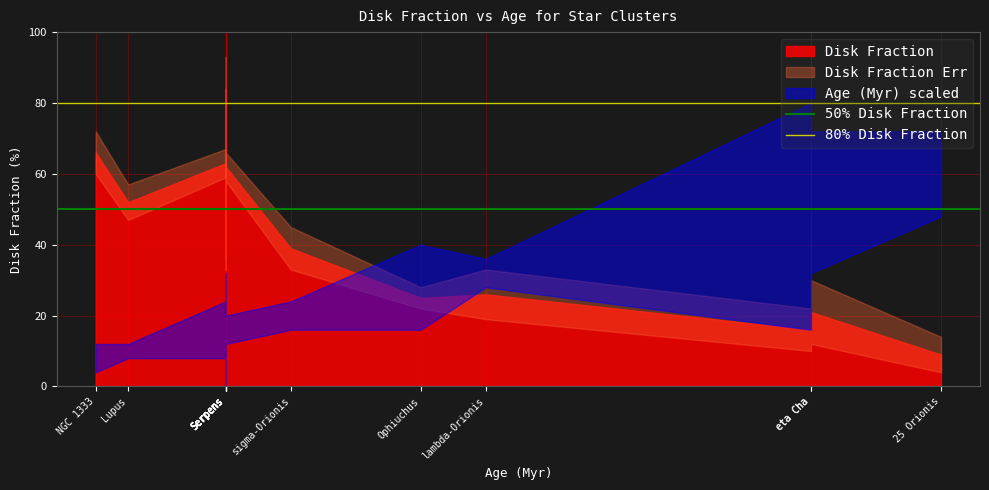

Does the chart display data point markers on the line(s)?

No